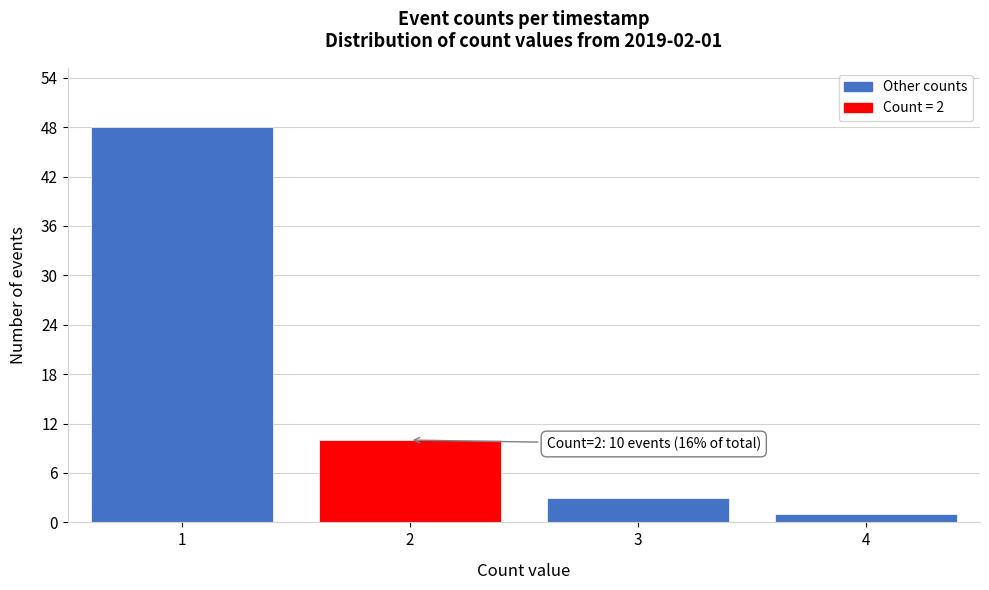

Reading right to left, list all the values displayed in this chart.

1	3	10	48